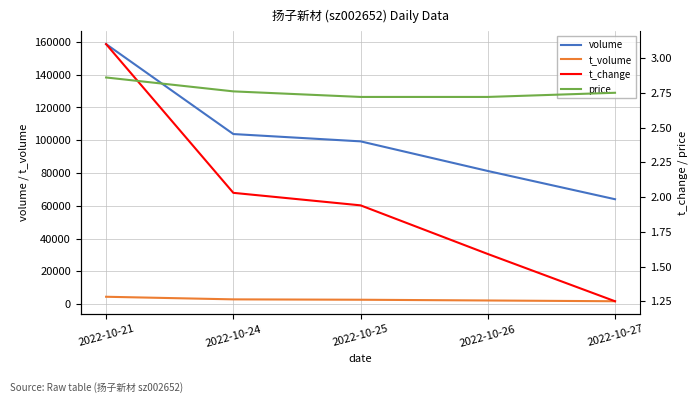

At which label is t_change closest to 2?

2022-10-24